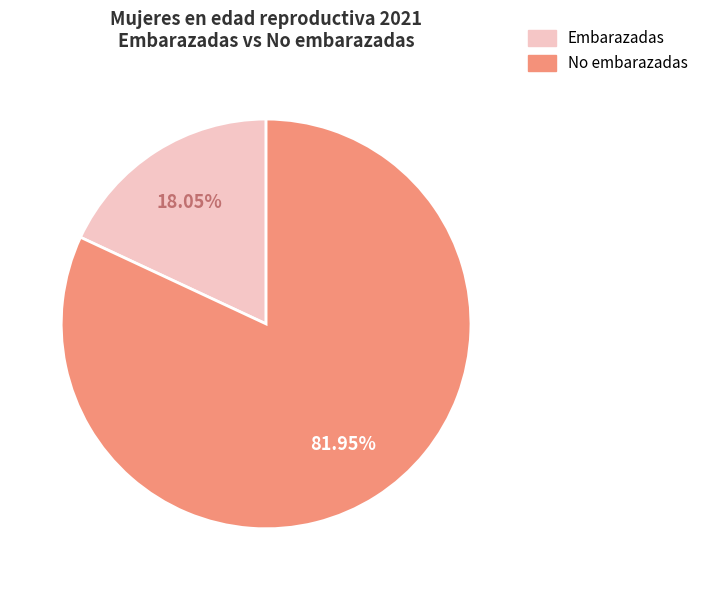

Does any single category account for the majority?

Yes